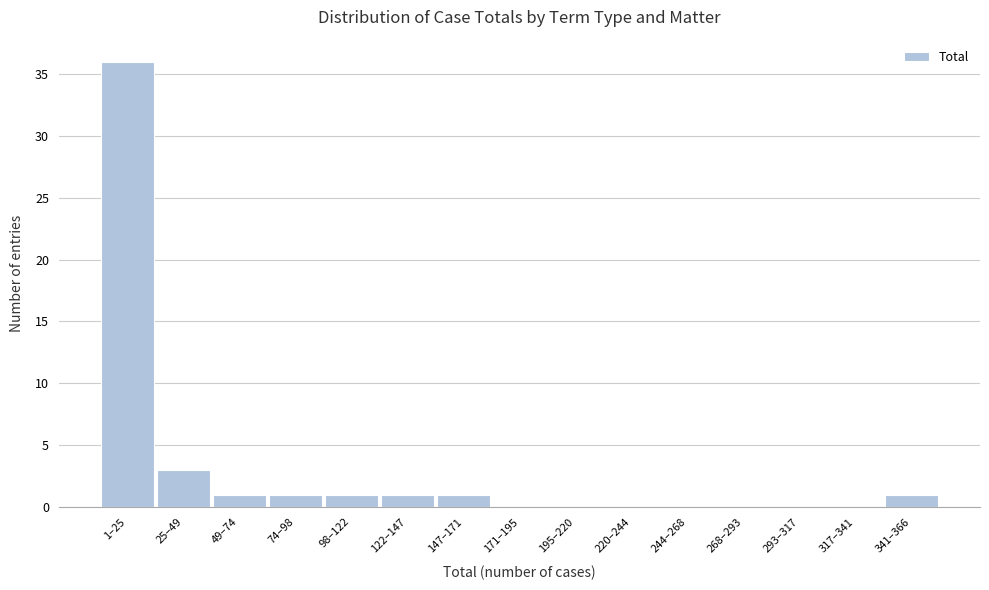

Reading left to right, extract all data points from this chart.

1–25=36	25–49=3	49–74=1	74–98=1	98–122=1	122–147=1	147–171=1	171–195=0	195–220=0	220–244=0	244–268=0	268–293=0	293–317=0	317–341=0	341–366=1